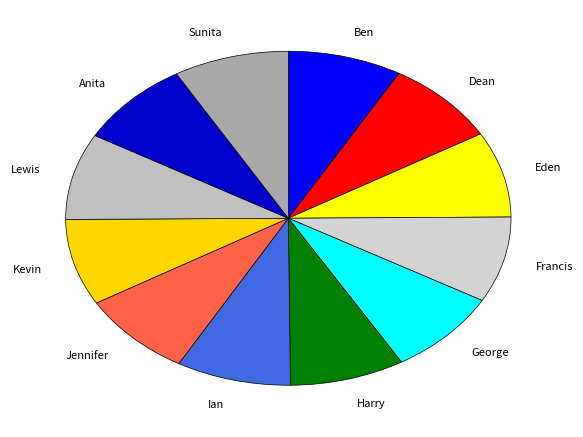

Does Kevin account for over 50% of the chart?

No